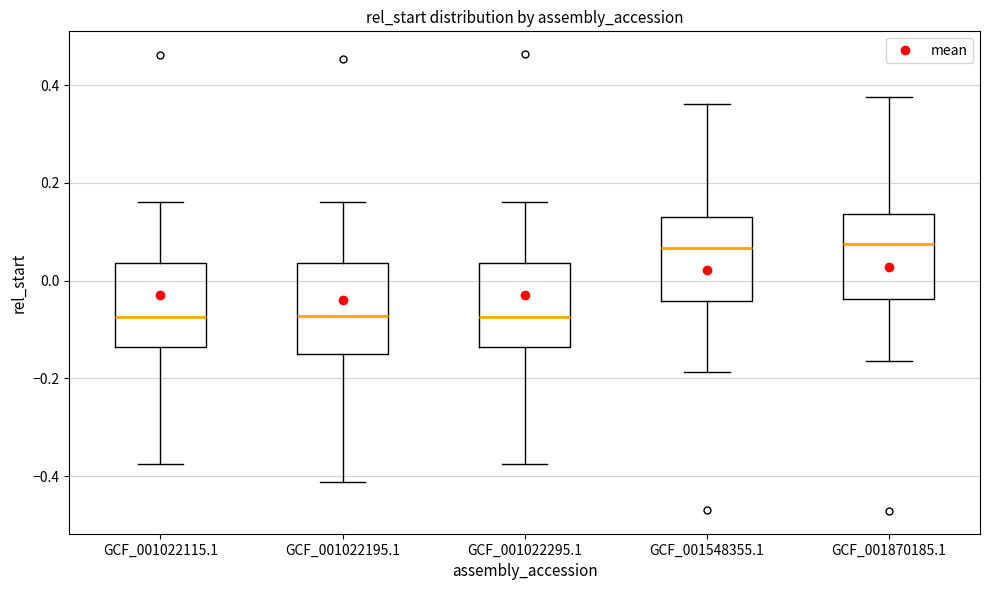

Where does the lower whisker of the box for GCF_001022115.1 end on the y-axis? The values are not printed on the chart, so give them approximately, as read against the axis.

-0.38